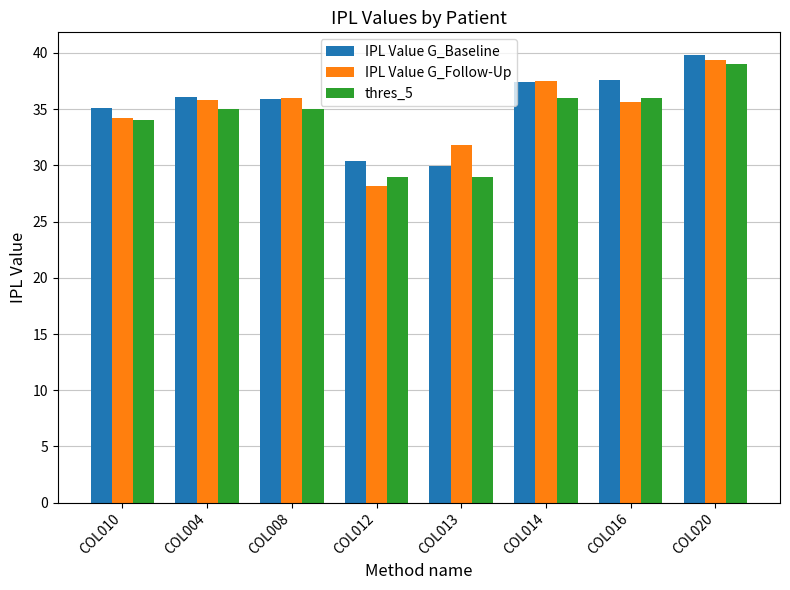

What value does the IPL Value G_Baseline series have at COL013?

29.9